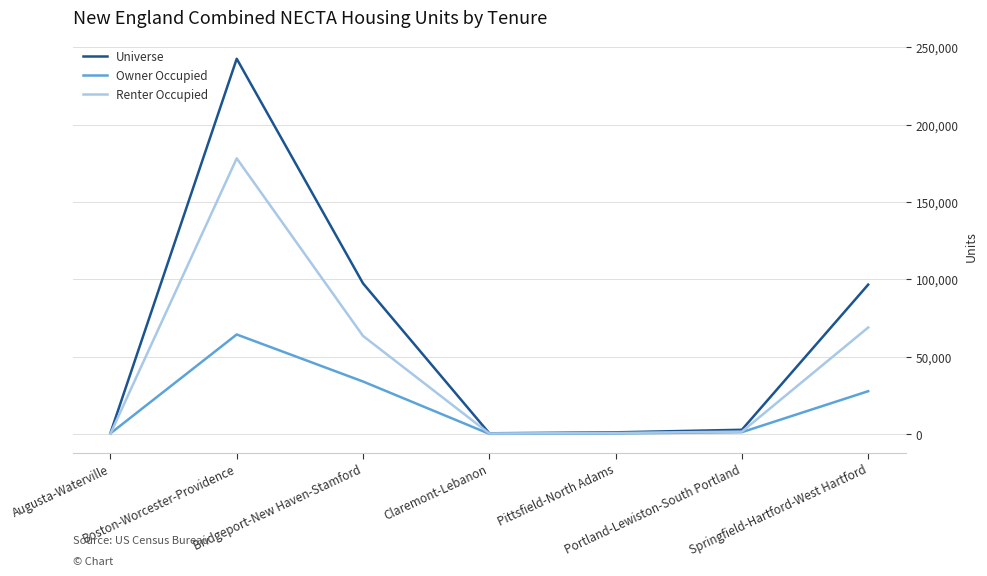

Rank the series by their maximum value, from lowest to highest.

Owner Occupied, Renter Occupied, Universe